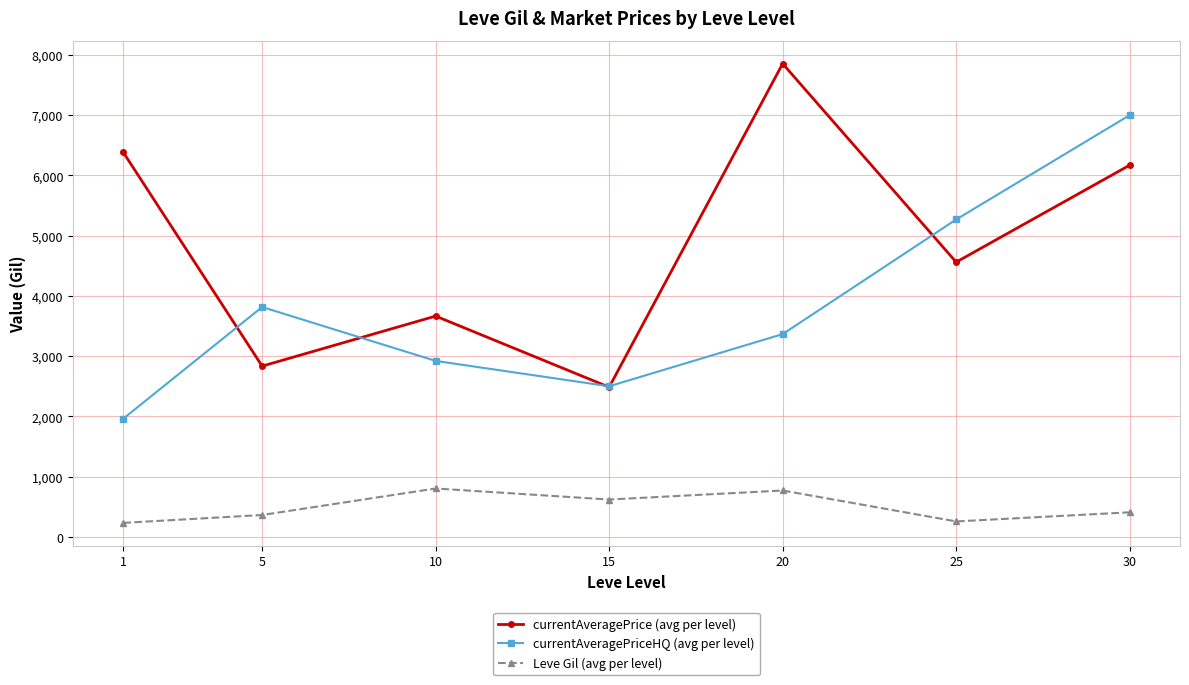

At which category is the sum across all series the highest?

30